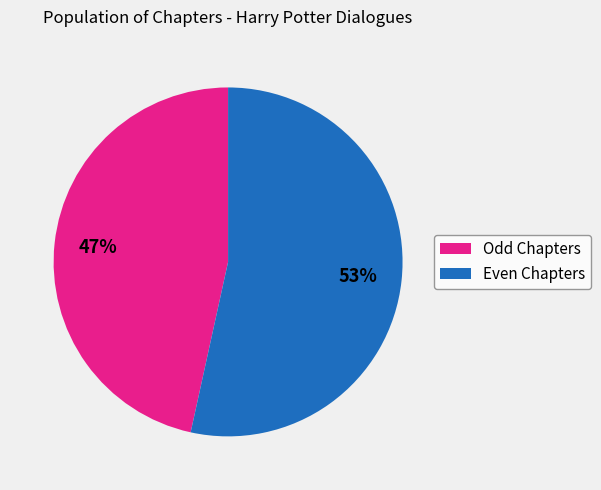

How many segments does this pie chart have?

2